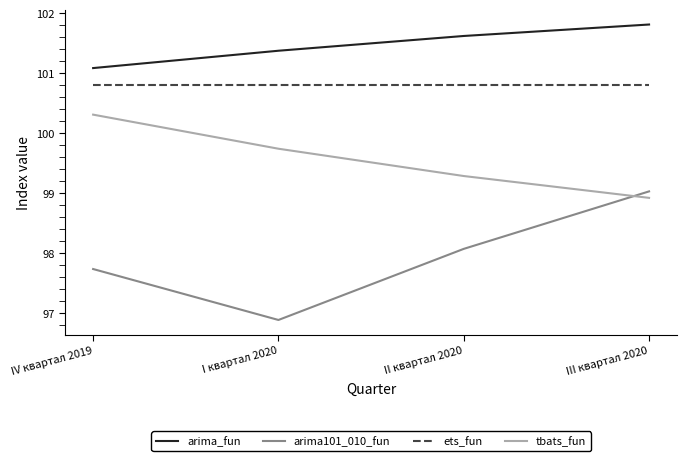

Rank the series by their average value, from lowest to highest.

arima101_010_fun, tbats_fun, ets_fun, arima_fun